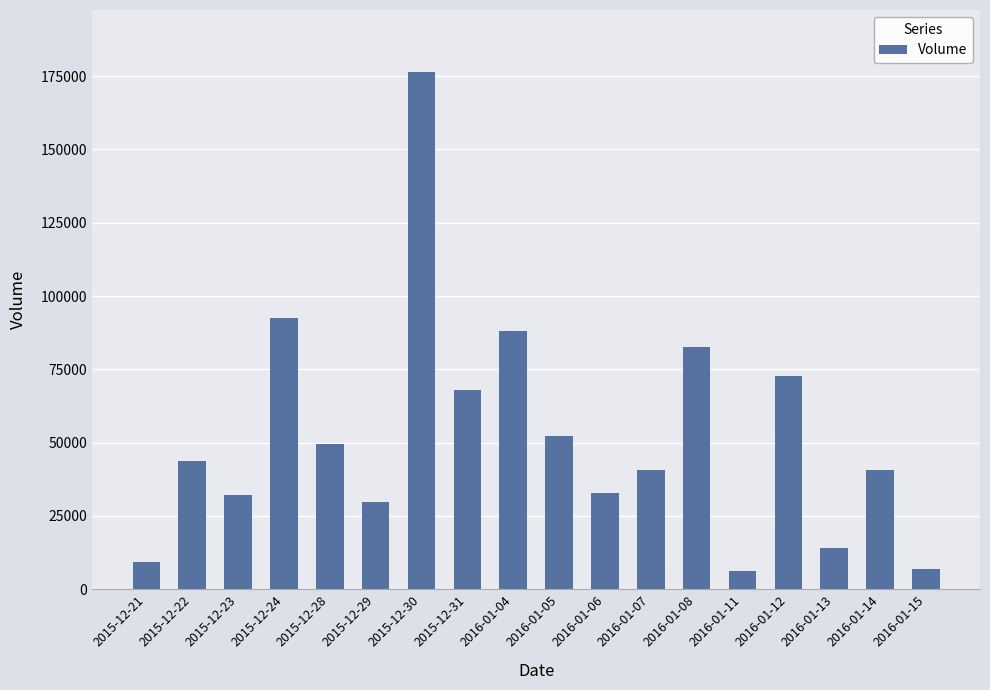

How many bars are there in total?

18